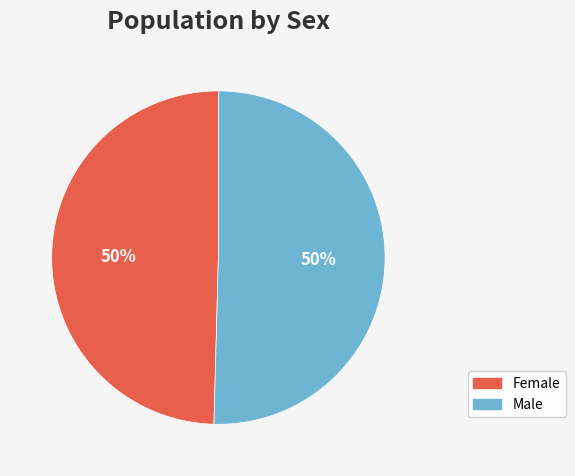

To the nearest percent, what portion does Female represent?

50%